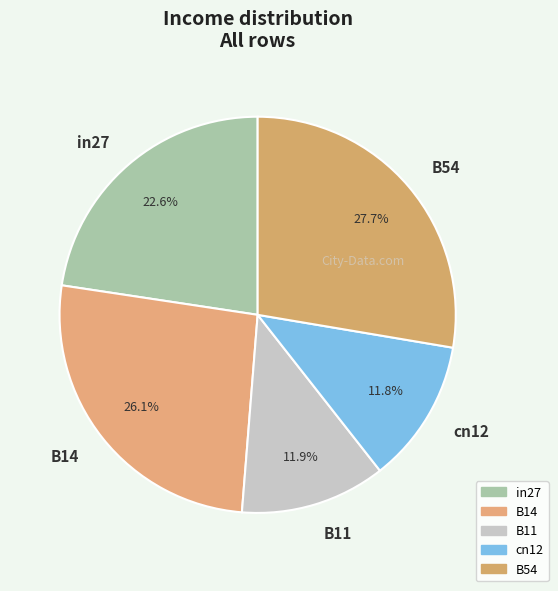

True or false: cn12 accounts for 3% of the total.

False